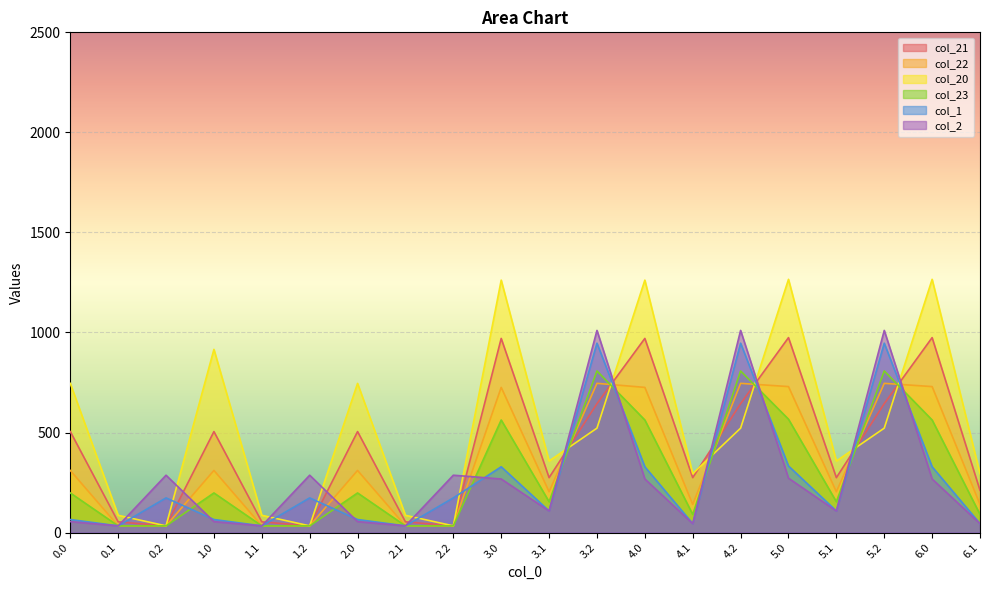

How many times do col_21 and col_2 cross each other?

12